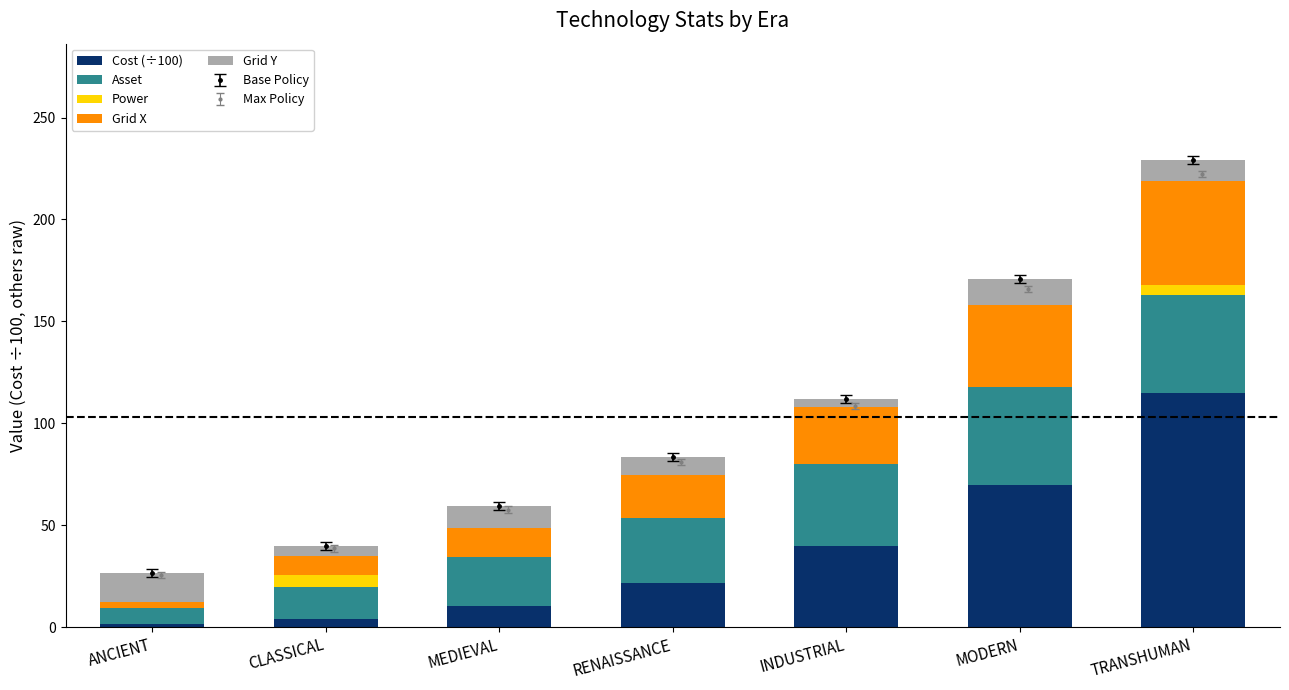

At which label does Cost (÷100) reach its minimum?

ANCIENT